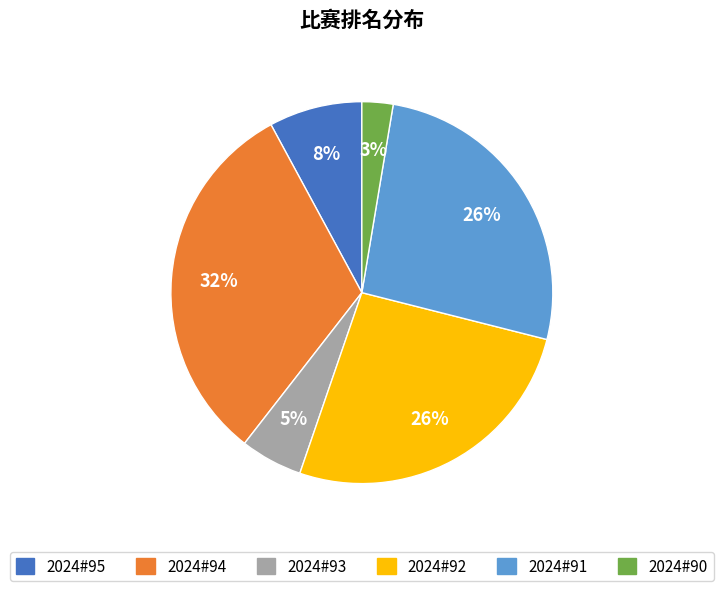

To the nearest percent, what is the difference between the 2024#92 and 2024#95 slice percentages?

18%